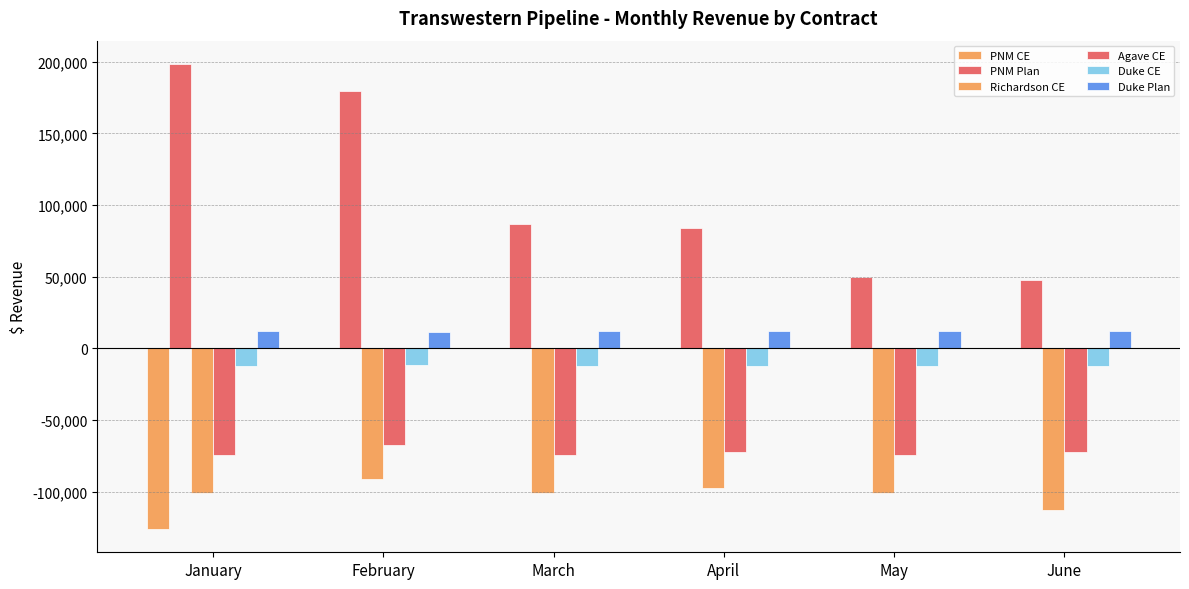

Count the number of data series in this chart.

6